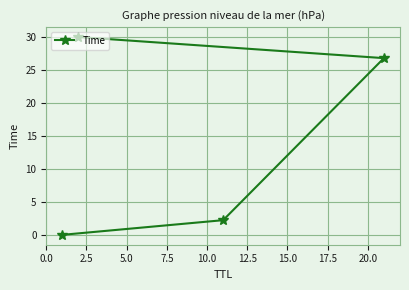

What is the maximum value shown in the chart?

30.0